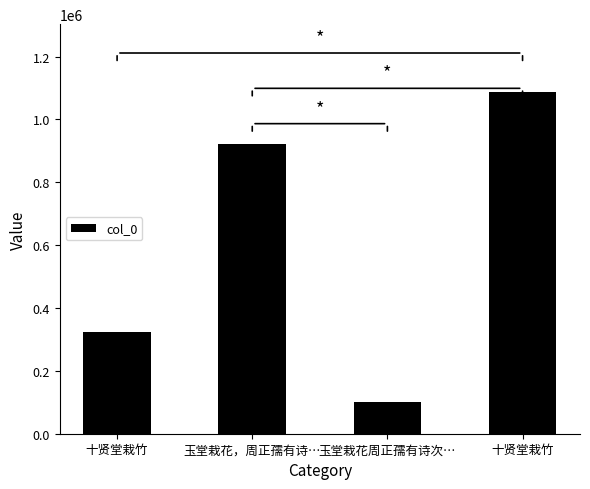

Reading right to left, what are all the values shown in this chart?

十贤堂栽竹=1085915	玉堂栽花周正孺有诗次…=102338	玉堂栽花，周正孺有诗…=921539	十贤堂栽竹=323378